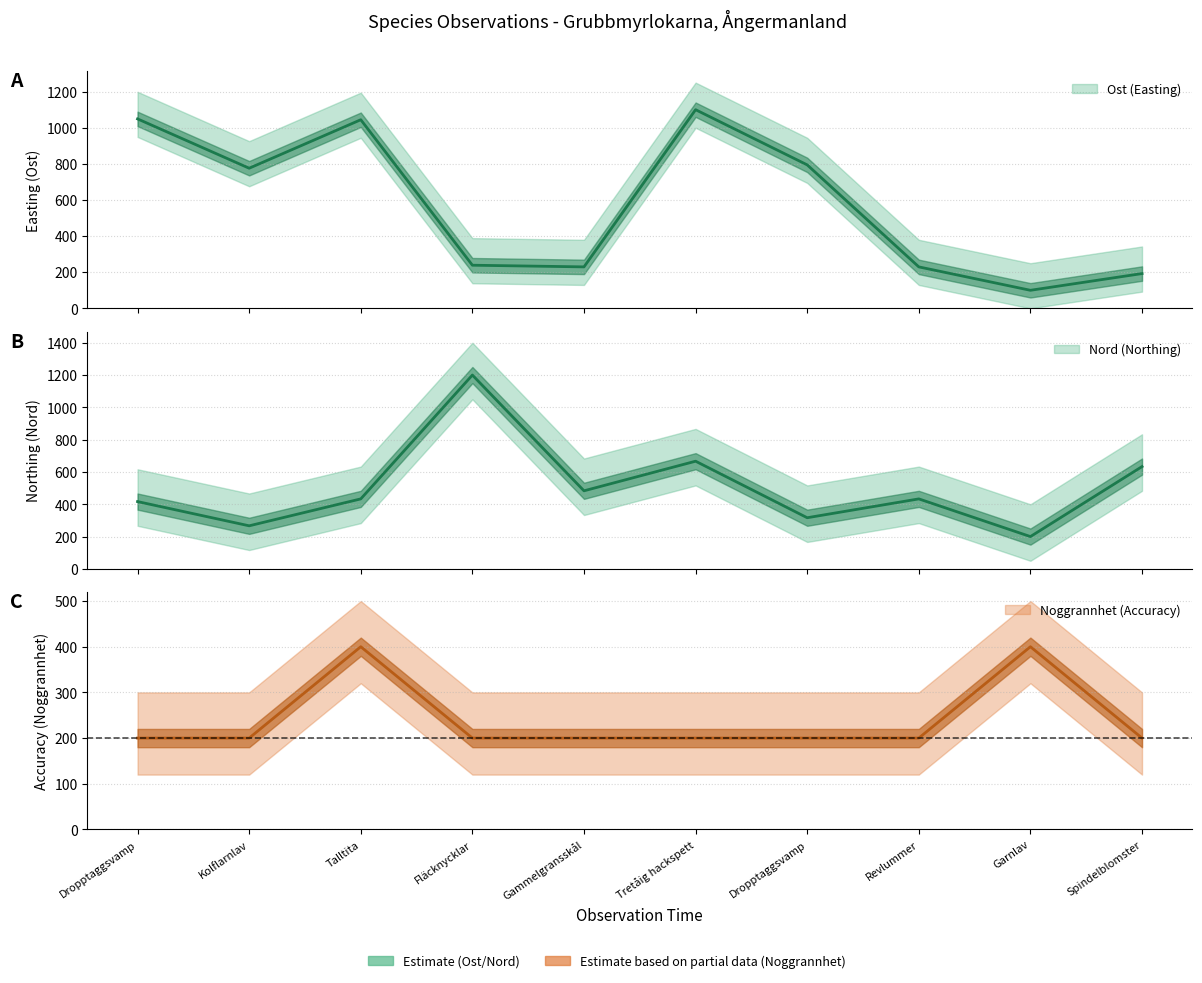

What is the value of the Noggrannhet point at the 3rd from the left?

400.0